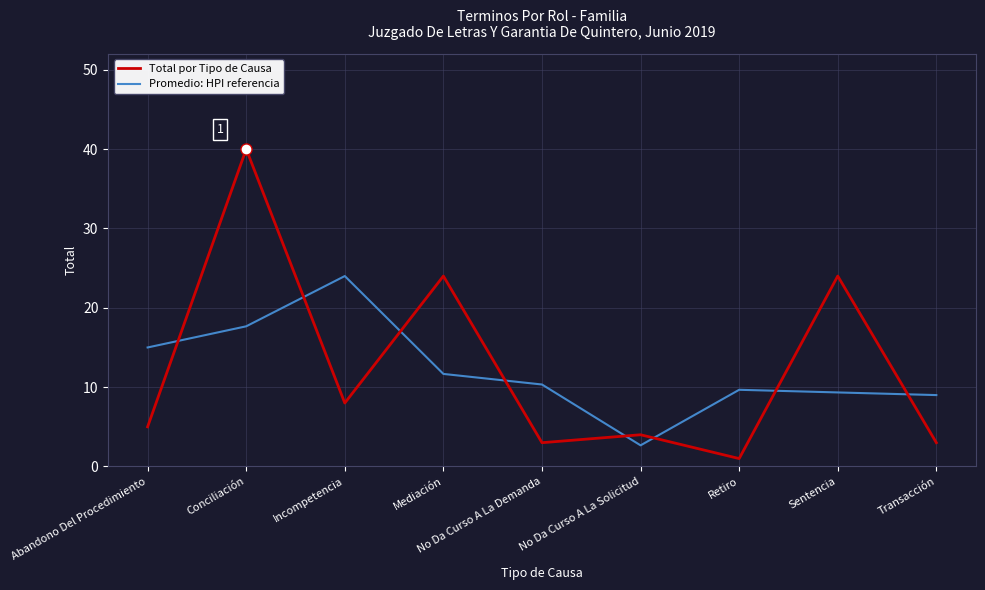

What is the smallest value displayed?

1.0